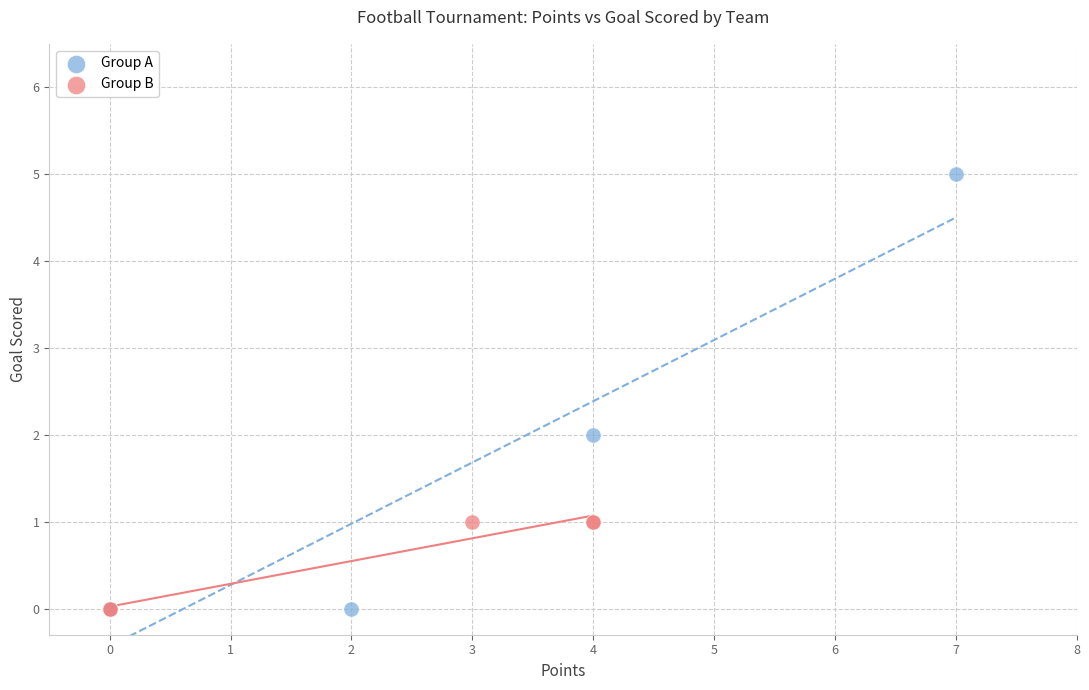

What are all the series names shown in the legend?

Group A, Group B